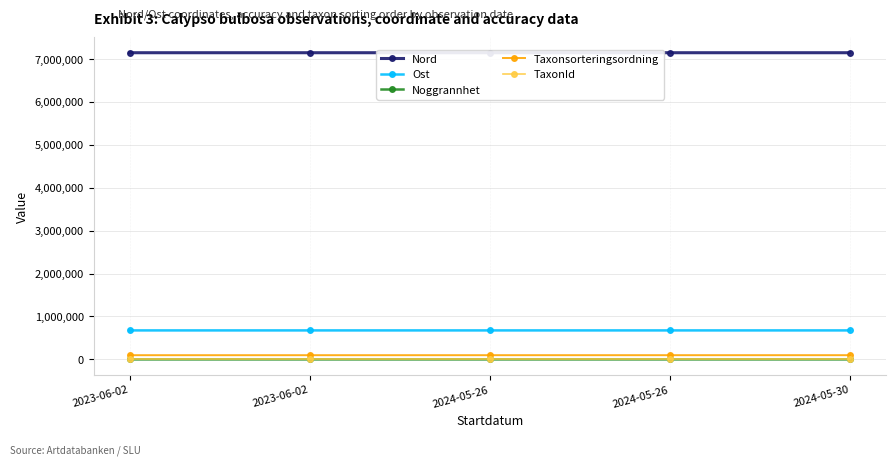

What are all the series names shown in the legend?

Nord, Ost, Noggrannhet, Taxonsorteringsordning, TaxonId